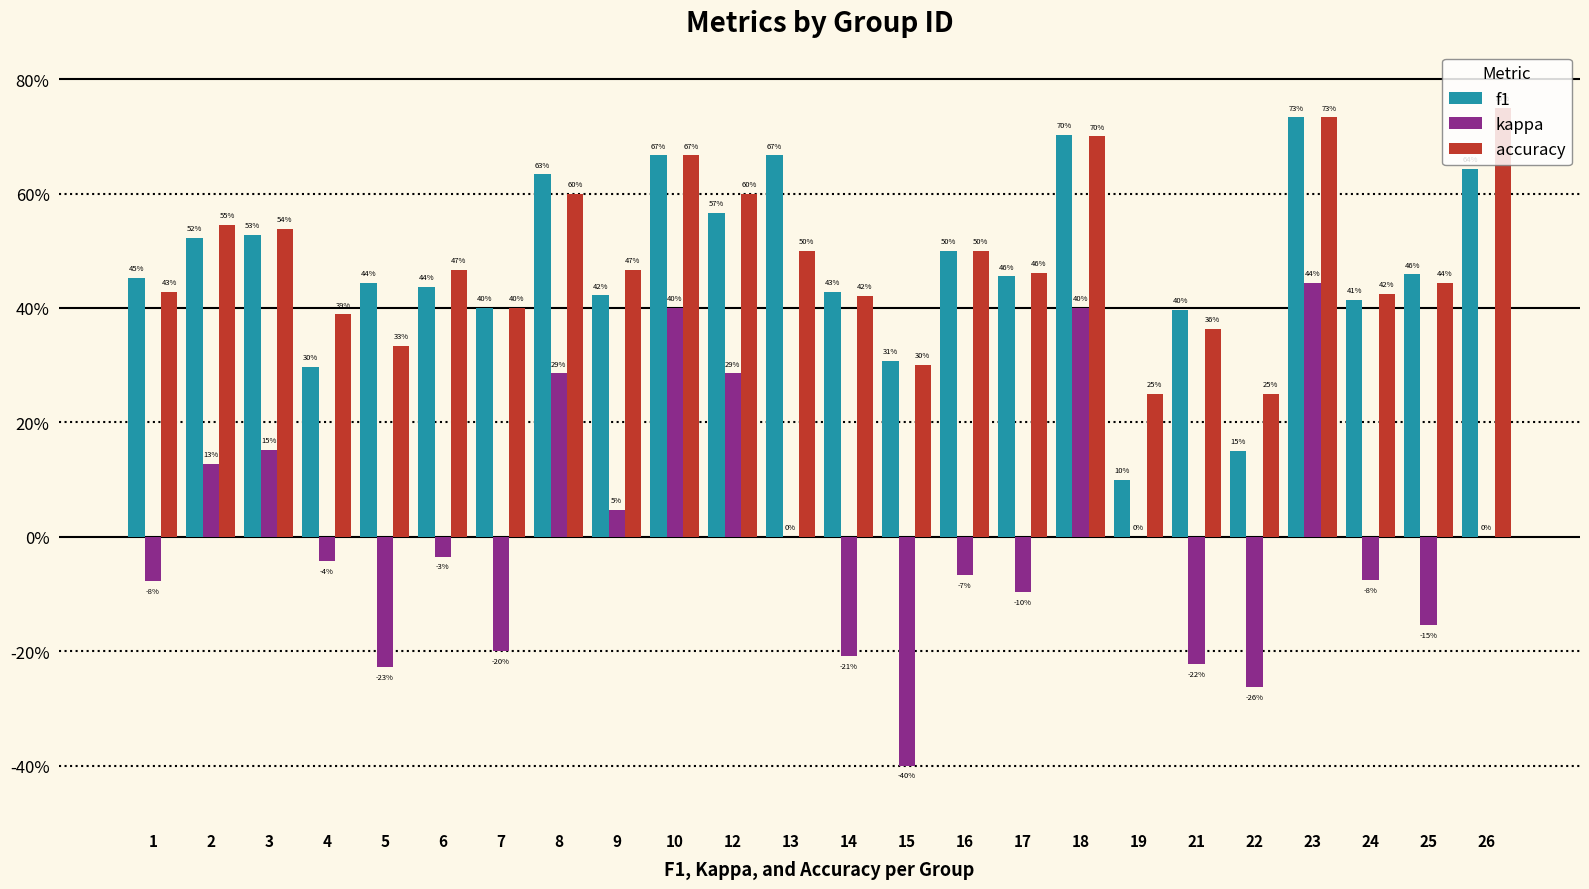

What is the difference between the kappa values at 18 and 25?

0.6